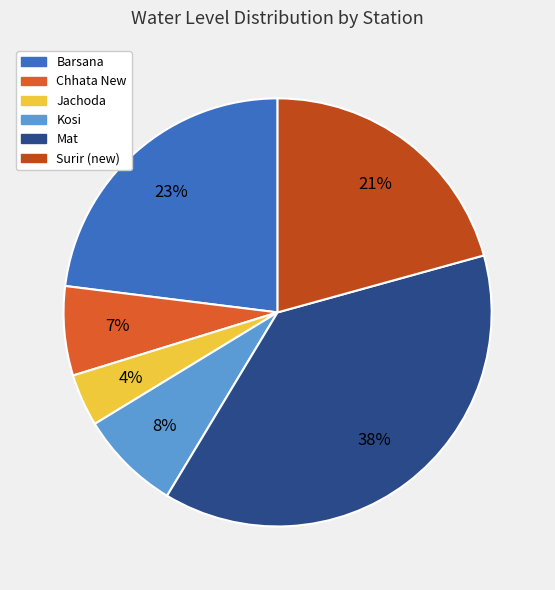

To the nearest percent, what portion does Surir (new) represent?

21%